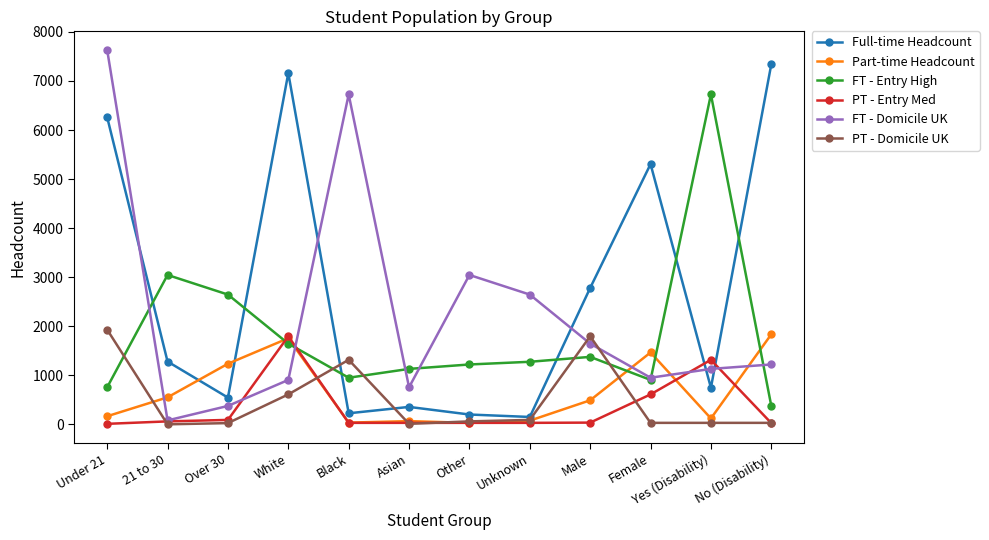

How many interior local valleys does the FT - Domicile UK series have?

3